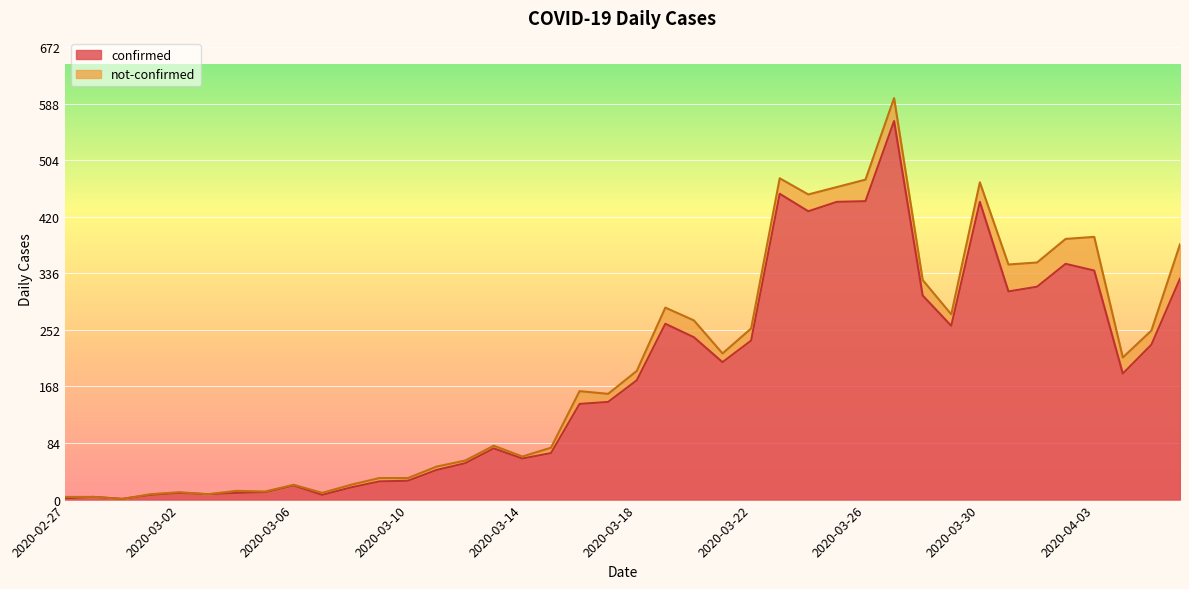

How many lines are shown in the chart?

2